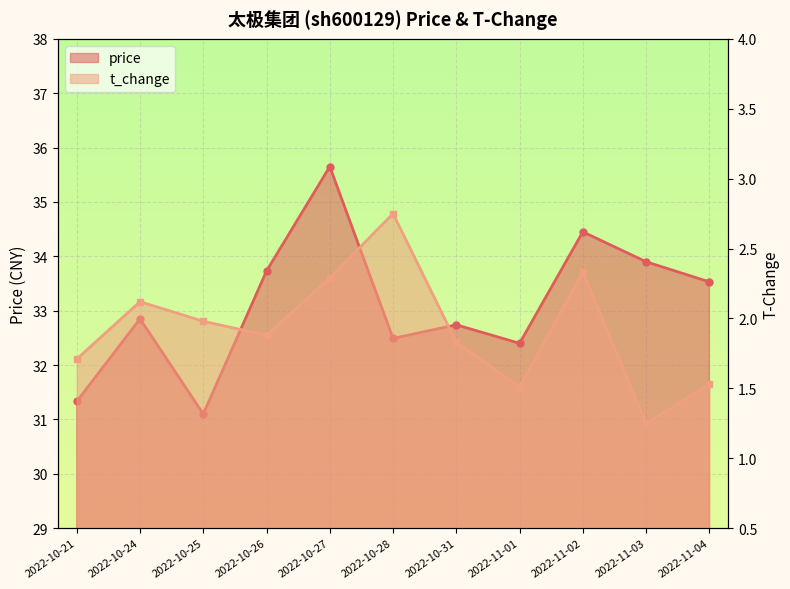

True or false: t_change has more than 0 points higher than both neighbors.

True